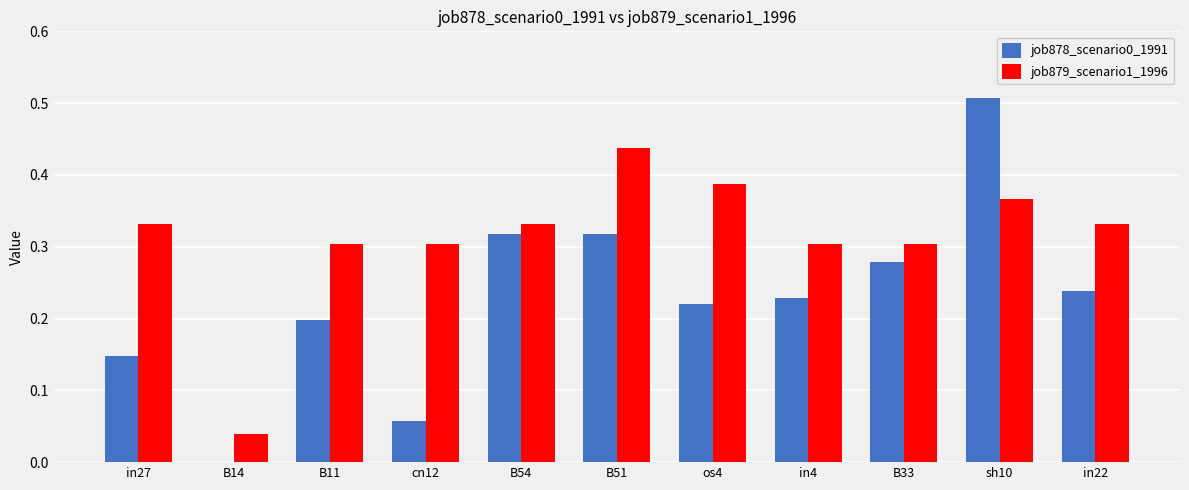

At which category is the sum across all series the highest?

sh10